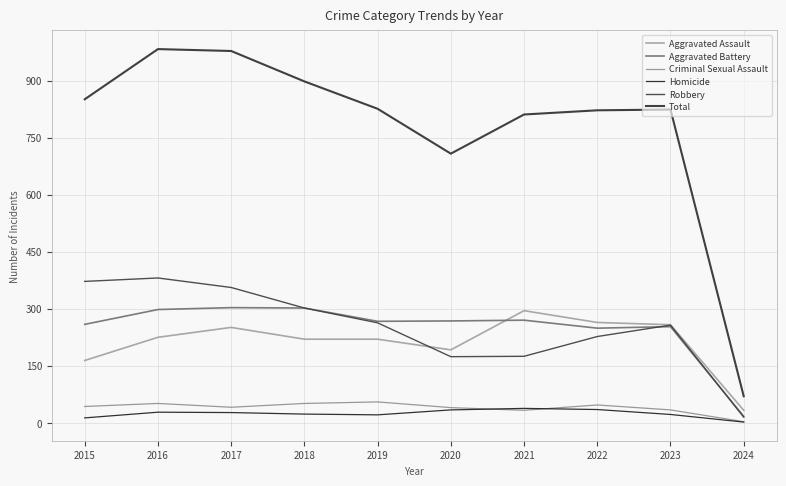

What is the difference between the maximum and minimum values in the Criminal Sexual Assault series?

52